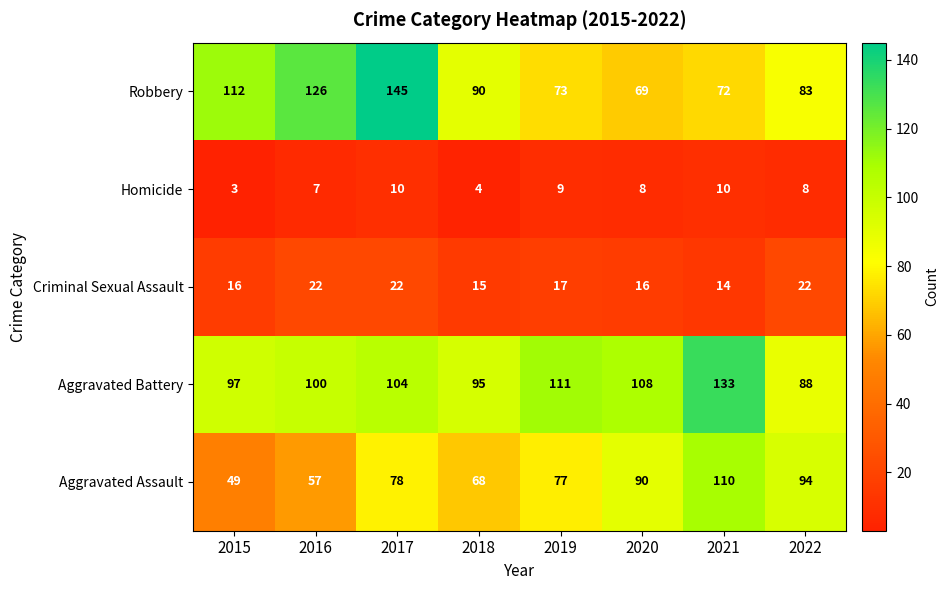

Between 2019 and 2021, which series saw the biggest shift?

Aggravated Assault